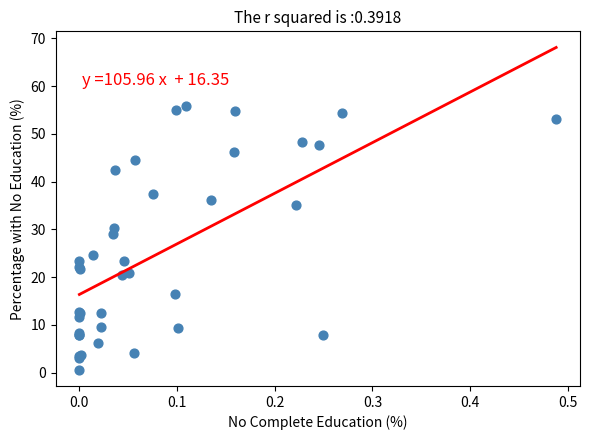

What Y value in the scatter plot is closest to 28?

29.1